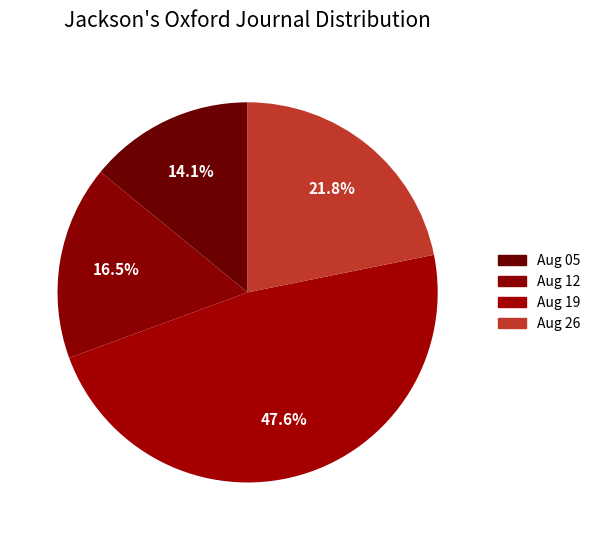

Count the number of slices in the pie.

4